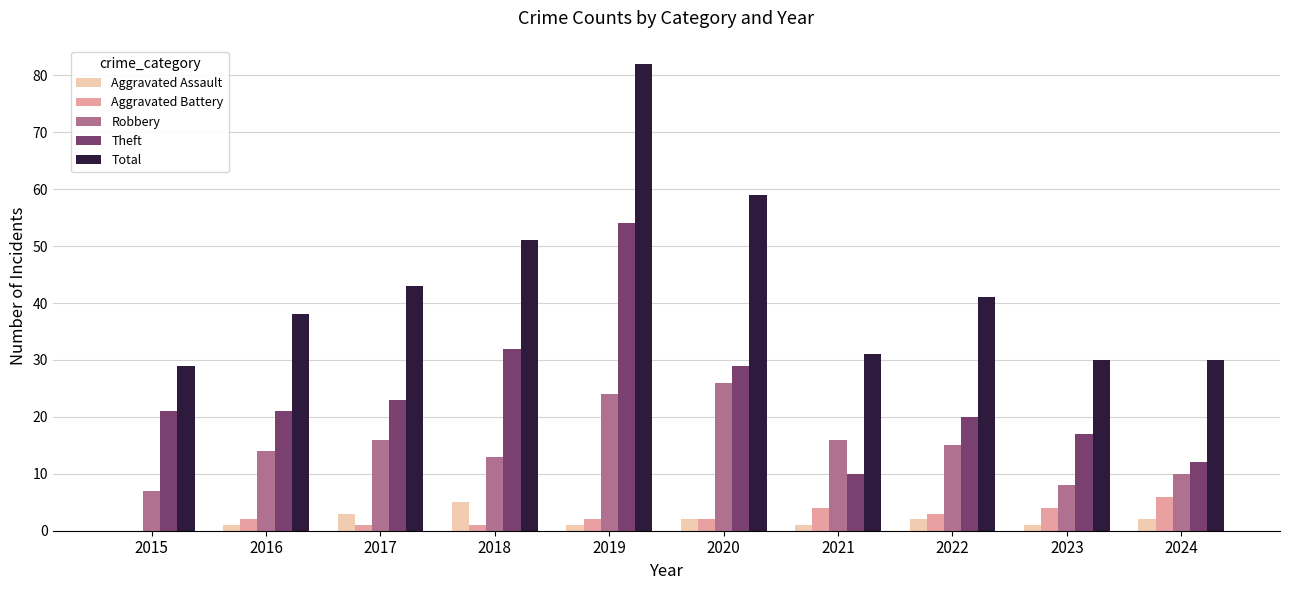

Reading right to left, what are all the values shown in this chart?

Aggravated Assault: 2	1	2	1	2	1	5	3	1	0
Aggravated Battery: 6	4	3	4	2	2	1	1	2	0
Robbery: 10	8	15	16	26	24	13	16	14	7
Theft: 12	17	20	10	29	54	32	23	21	21
Total: 30	30	41	31	59	82	51	43	38	29